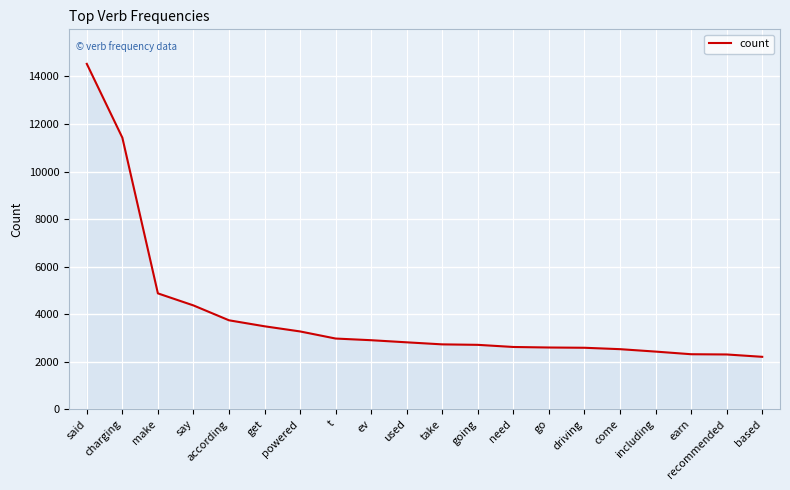

Where is the data nearest to the value 8366?

charging